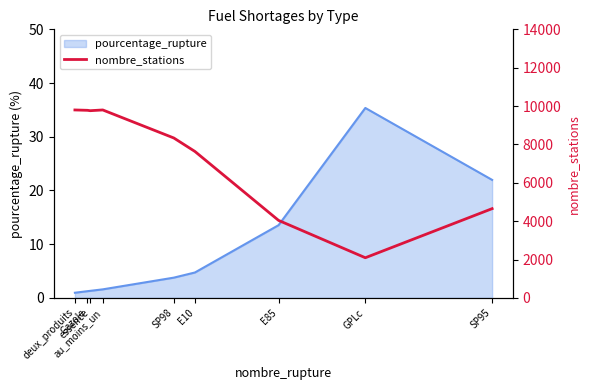

What is the maximum value for pourcentage_rupture?

35.4